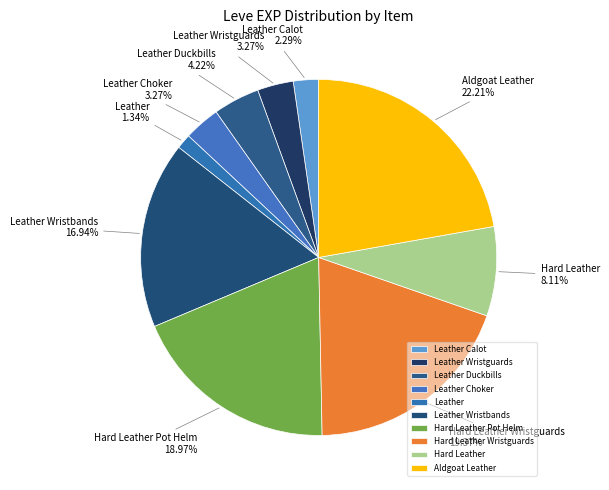

To the nearest percent, what is the average slice percentage?

10%